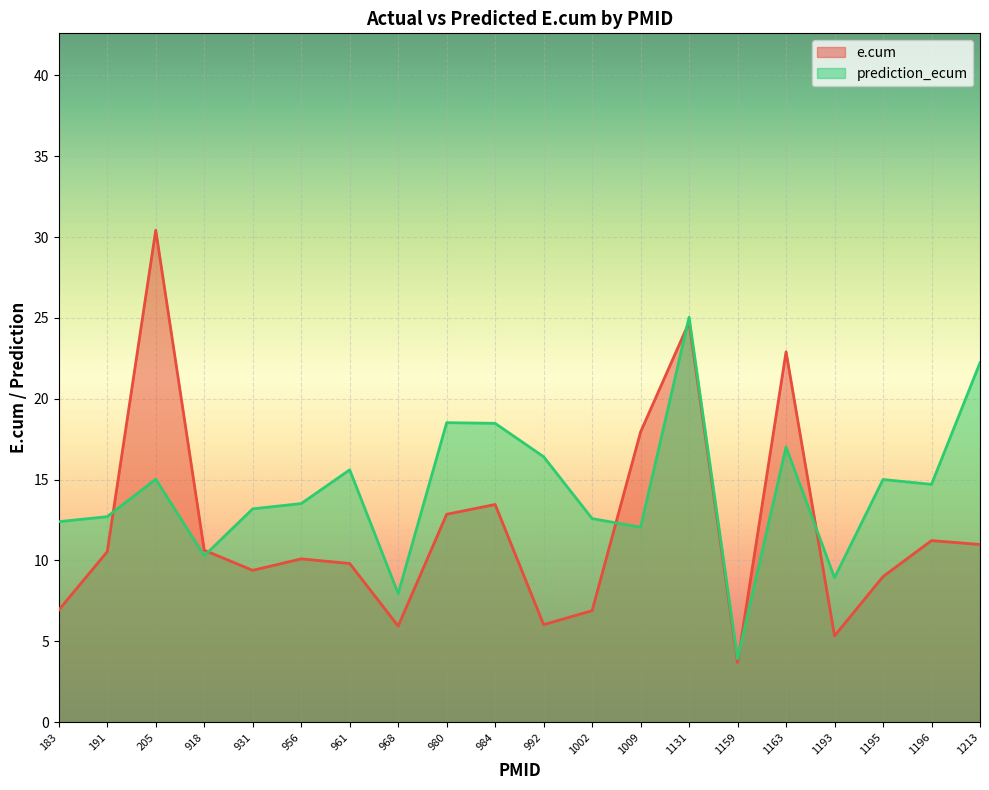

What is the total value across all series at 984?

31.9